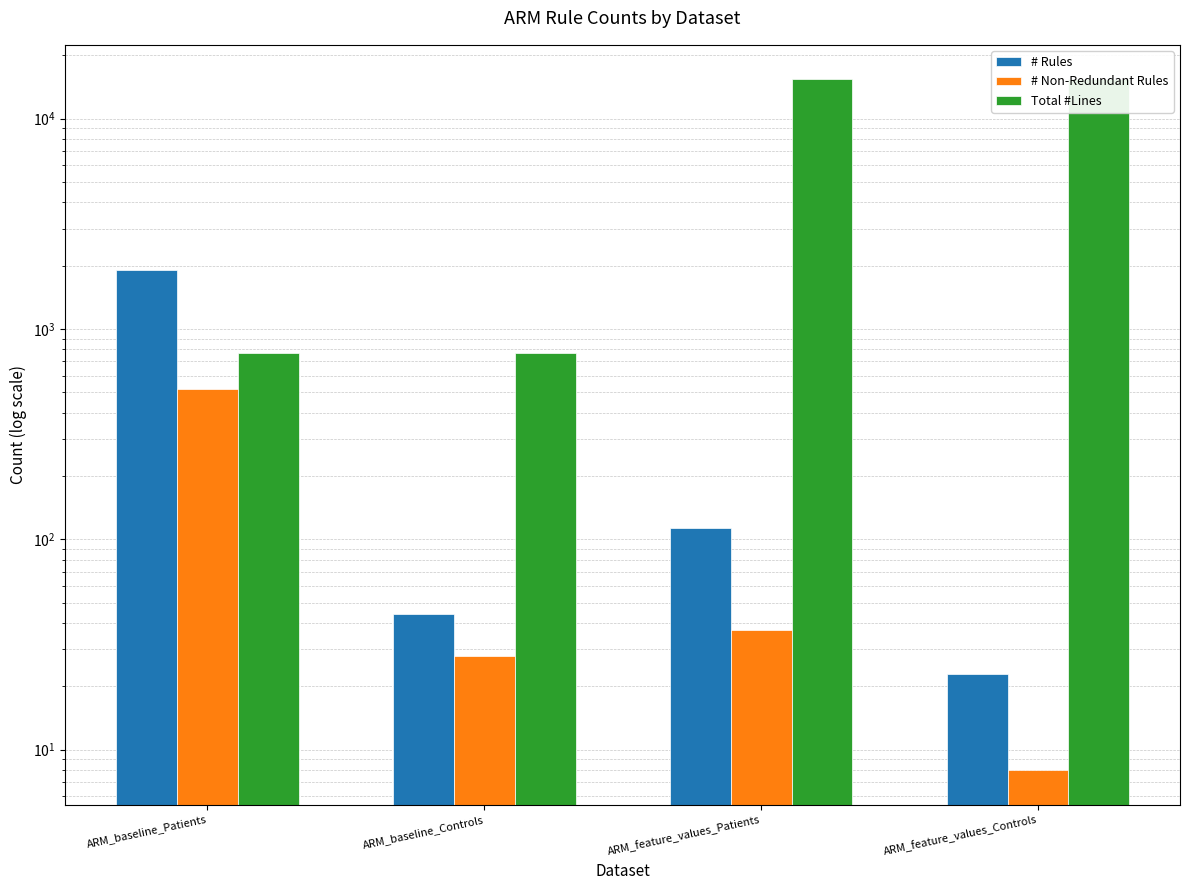

The value of # Rules at ARM_baseline_Patients is 541. True or false?

False